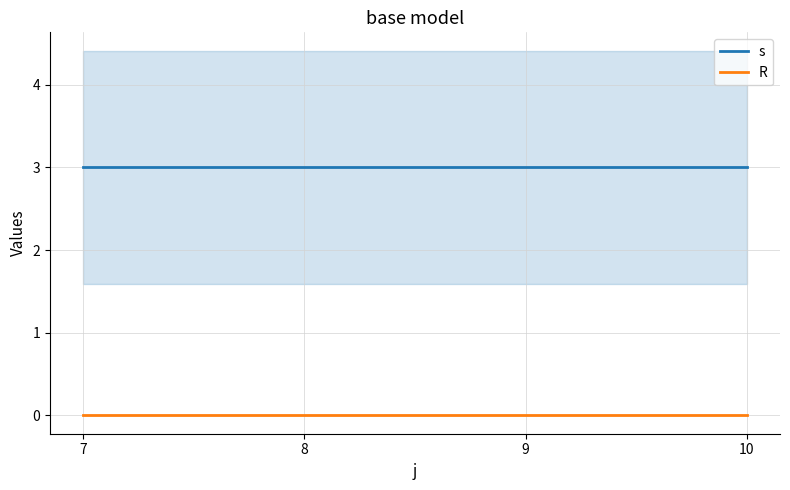

Which label corresponds to the largest value in the chart?

7